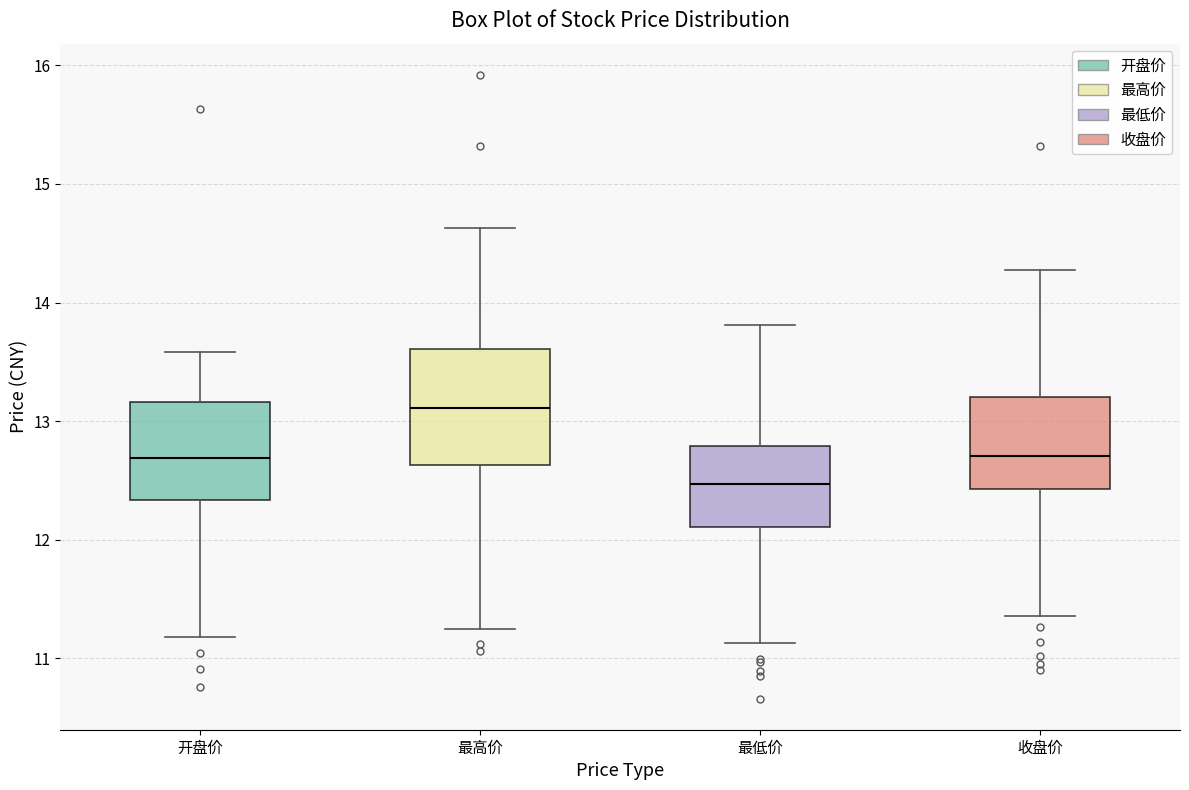

Which box's median line is the highest?

最高价